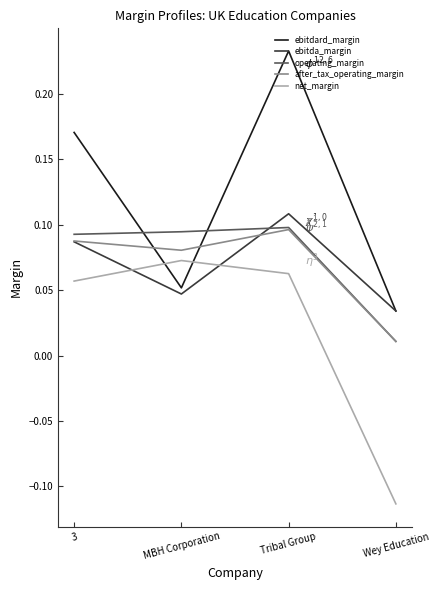

What position from the left is Wey Education?

4